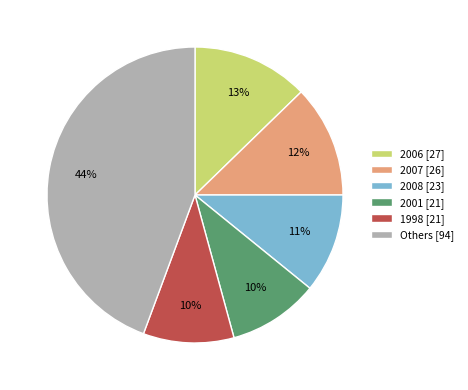

How many slices are in this pie chart?

6